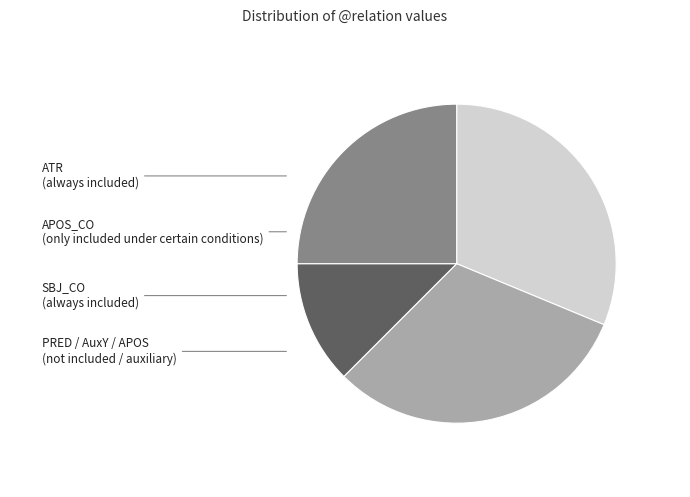

True or false: PRED / AuxY / APOS accounts for 25% of the total.

True